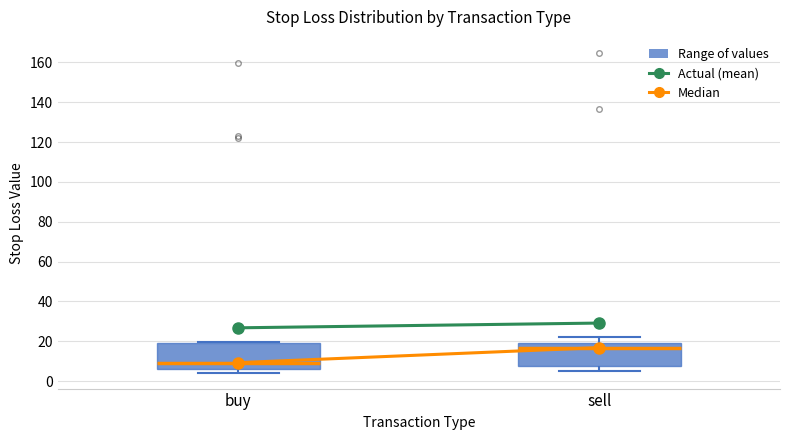

Reading left to right, transcribe this box plot: for each box, give where its median line is, the range the box spans, and where its two whiskers end, as read against the y-axis. The values are not printed on the chart, so give them approximately, as read against the axis.

buy: median 10, box 6 to 20, whiskers 4 to 20 (just above the box's upper edge)
sell: median 16, box 8 to 20, whiskers 4 to 22